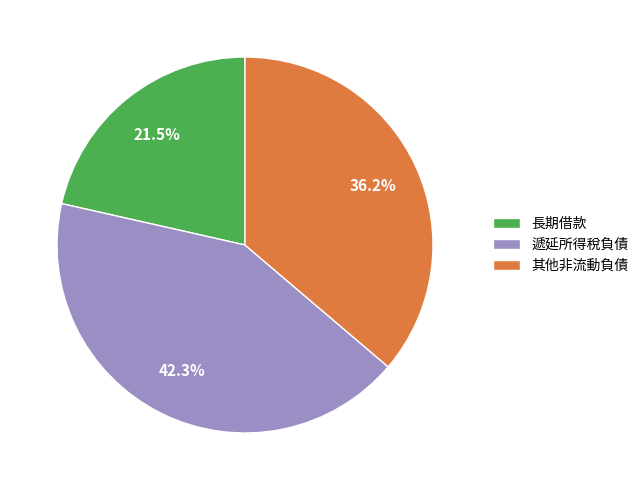

Combined, do 長期借款 and 遞延所得稅負債 account for over 50%?

Yes